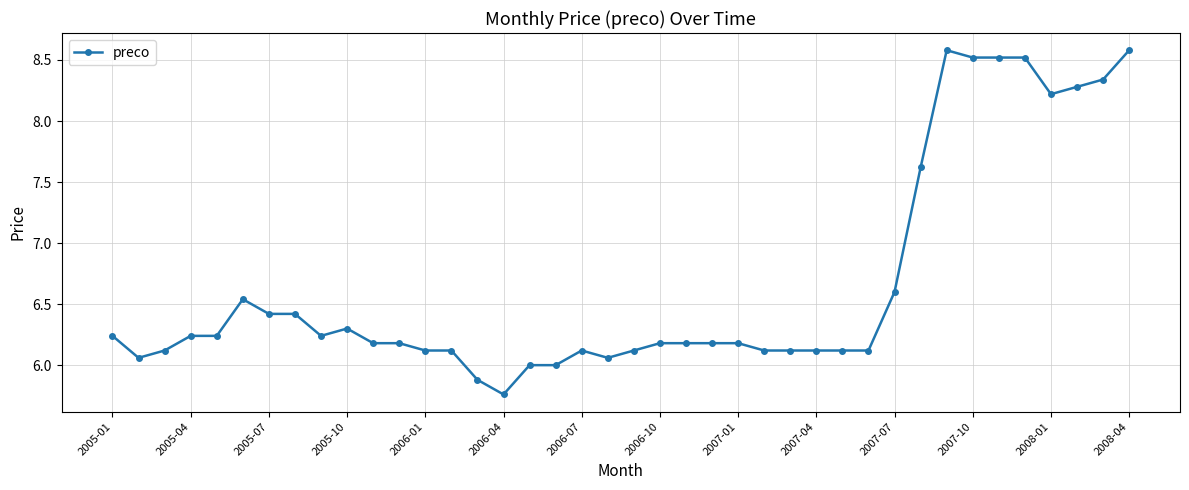

How many lines are shown in the chart?

1